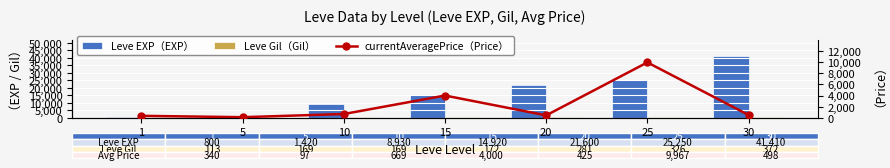

How many data points does each series have?

7